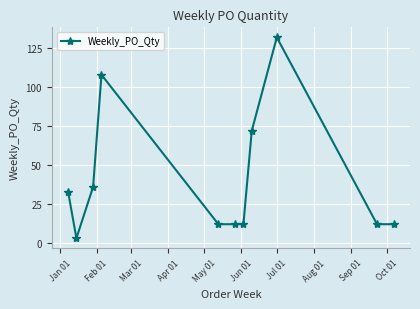

What is the sum of all values?

444